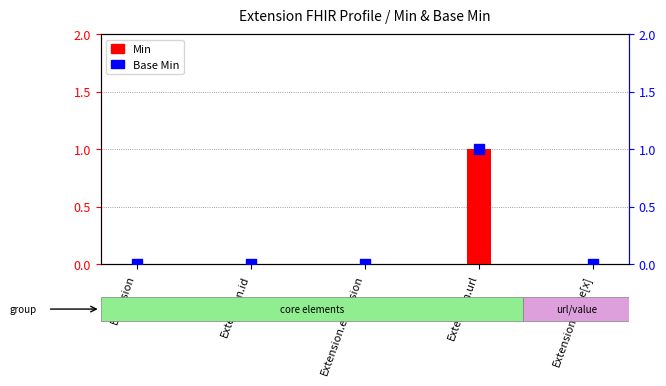

Which series has the largest total across all categories?

Min